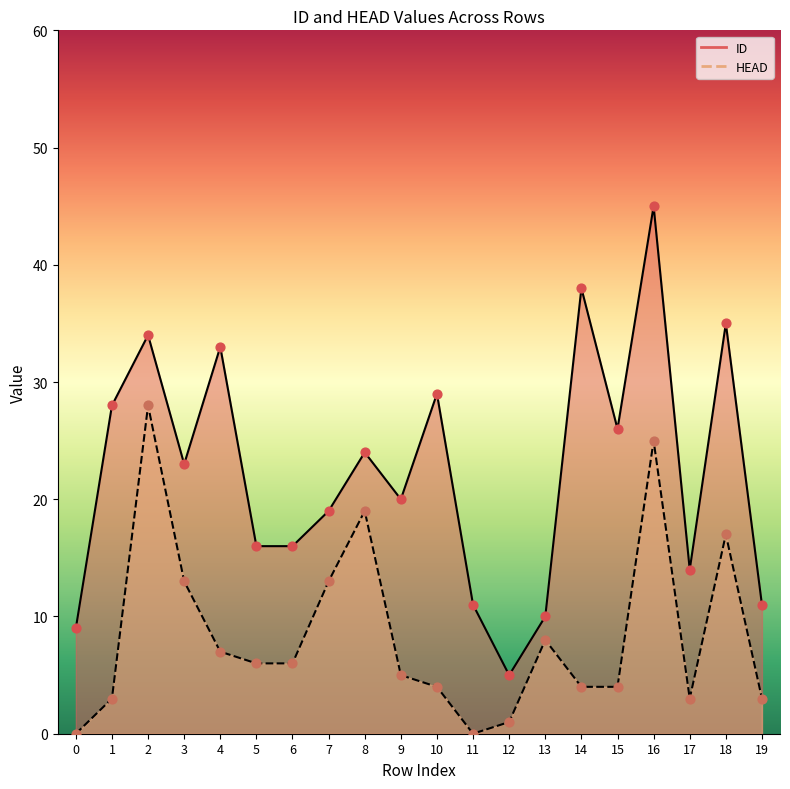

At which category is the sum across all series the highest?

16